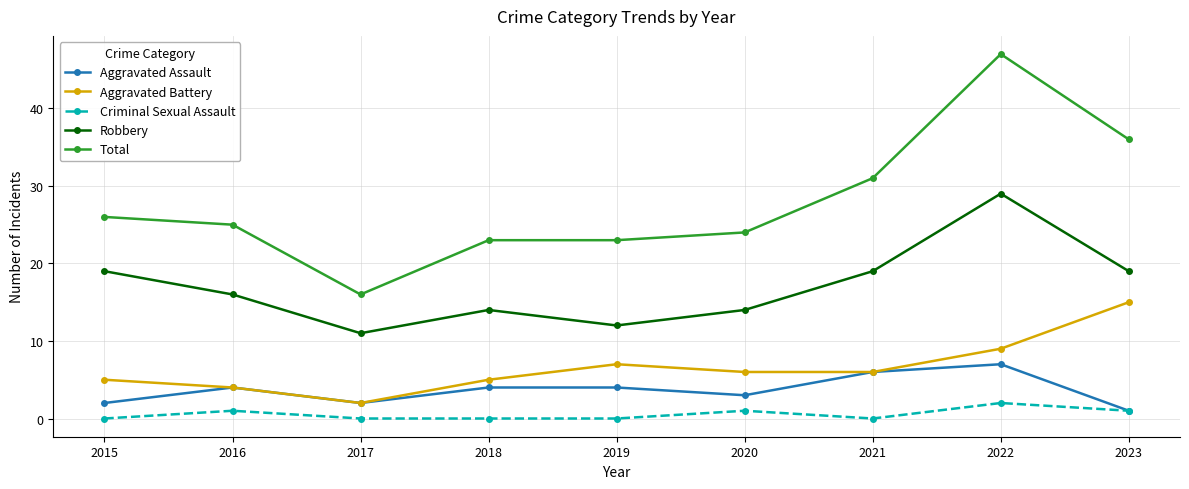

What is the sum of all Criminal Sexual Assault values?

5